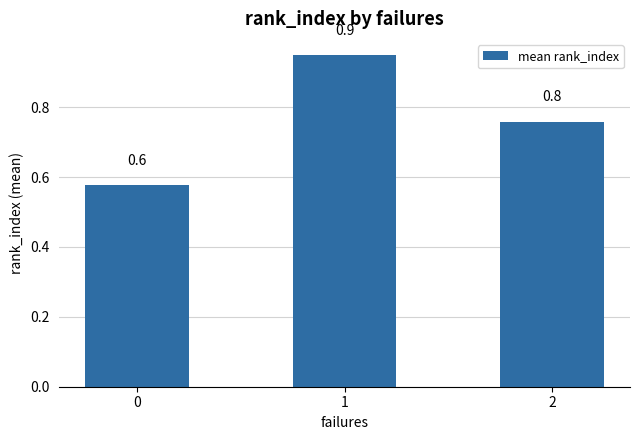

What is the value of the 2nd bar from the left?

0.9